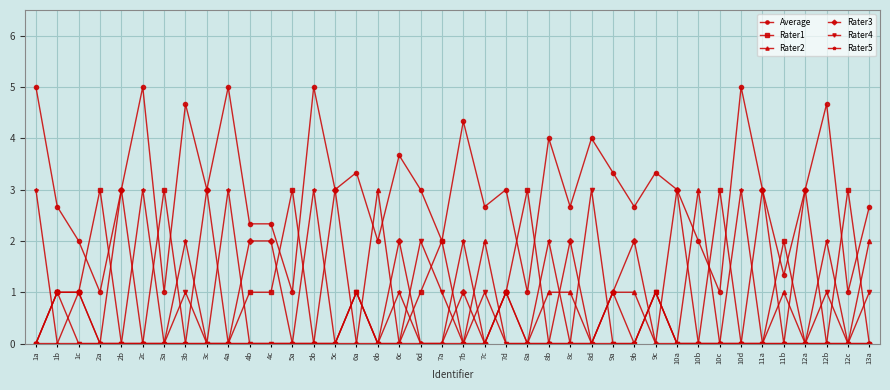

How many lines are shown in the chart?

6